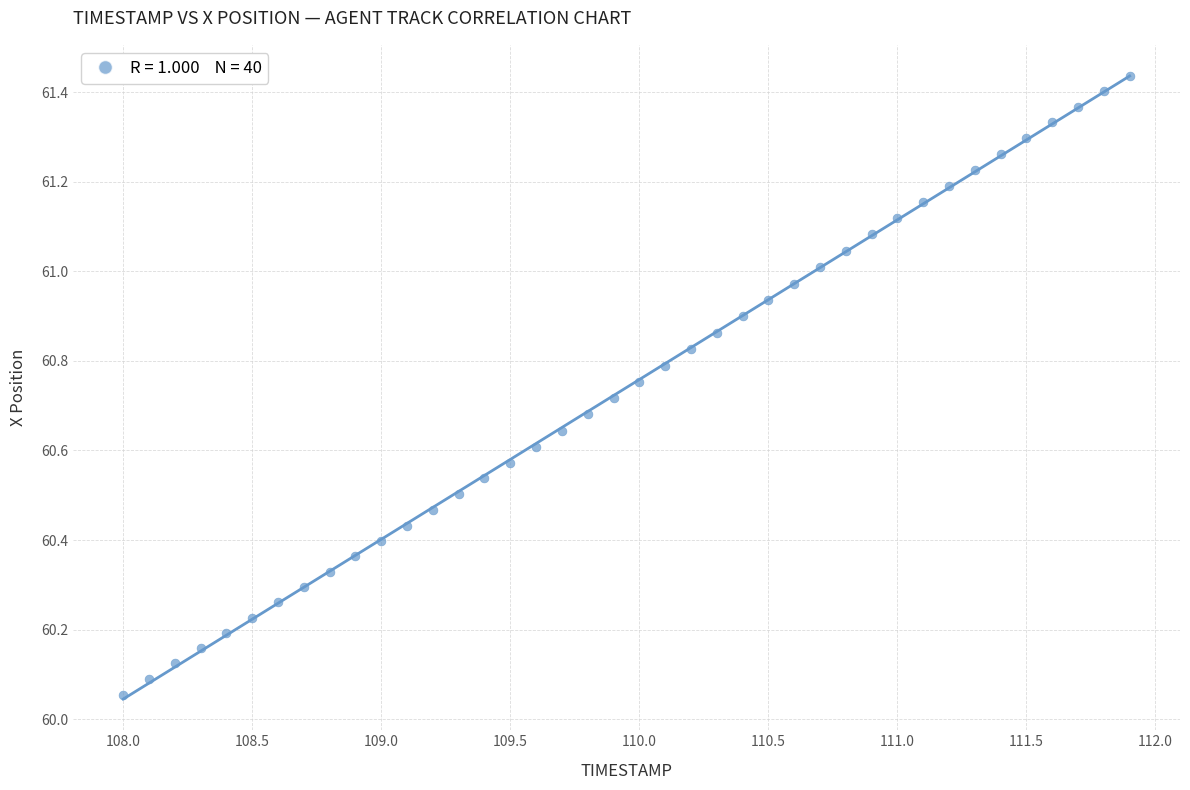

What is the range of X values (max minus min)?

3.9